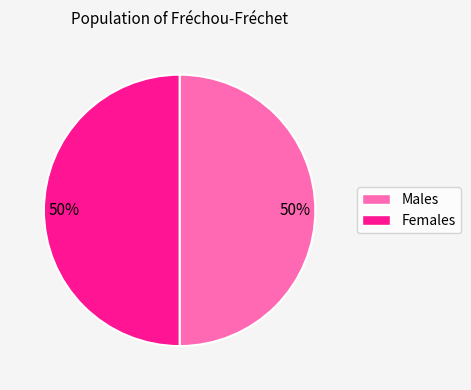

How many segments does this pie chart have?

2